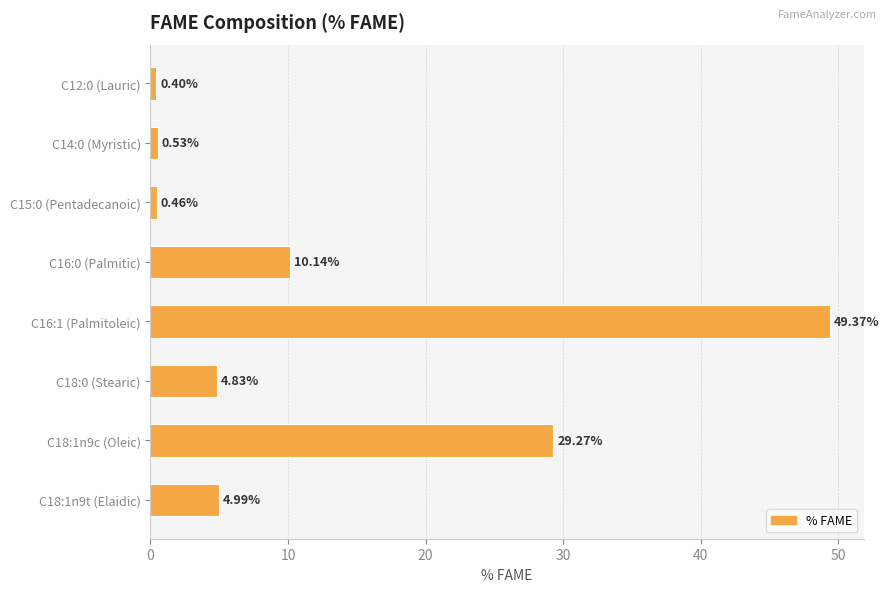

What is the difference between the maximum and minimum values?

49.0